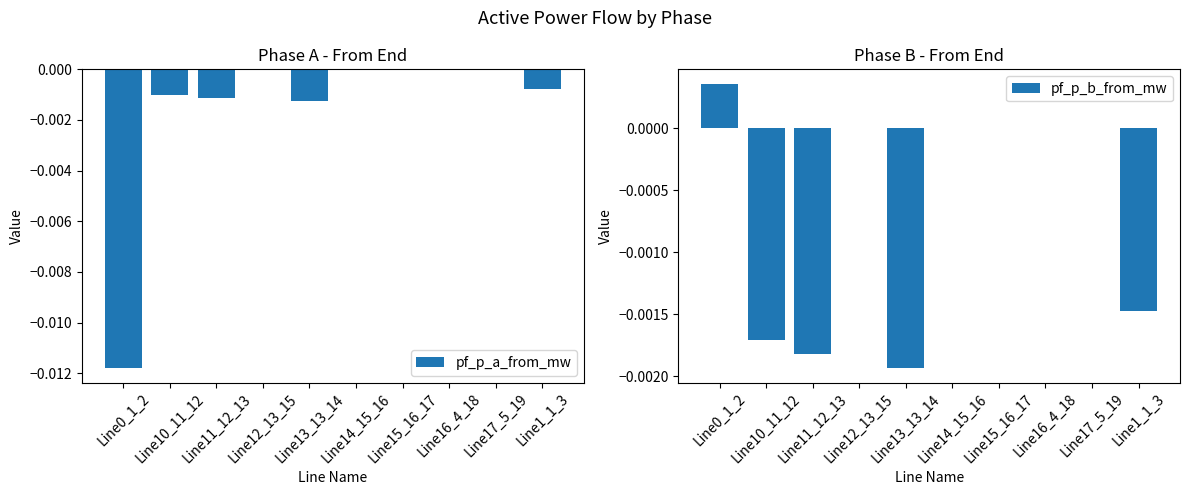

The pf_p_a_from_mw series shows -0.0 at Line10_11_12. True or false?

True